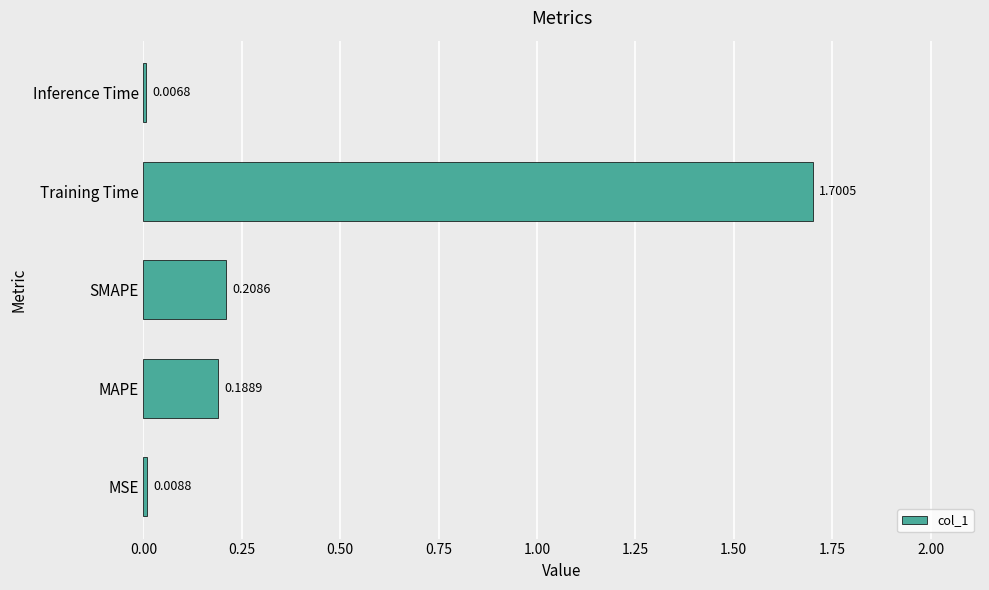

What is the greatest value displayed?

1.7